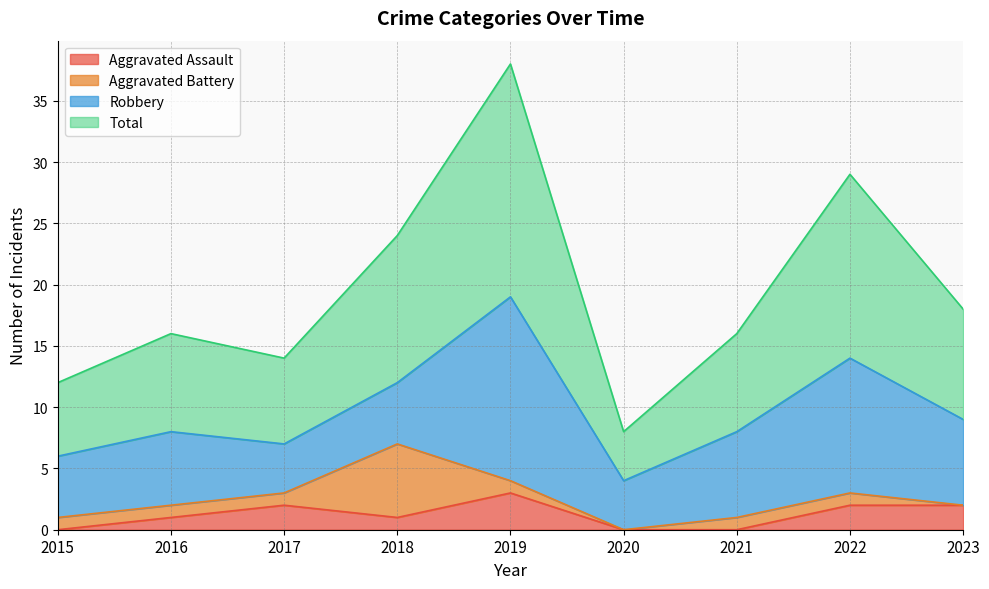

Which category has the highest value in the Aggravated Assault series?

2019